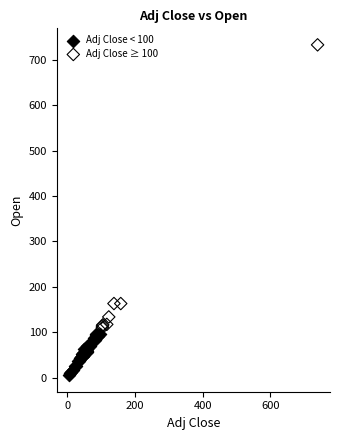

Which series reaches the minimum Y coordinate?

Adj Close < 100